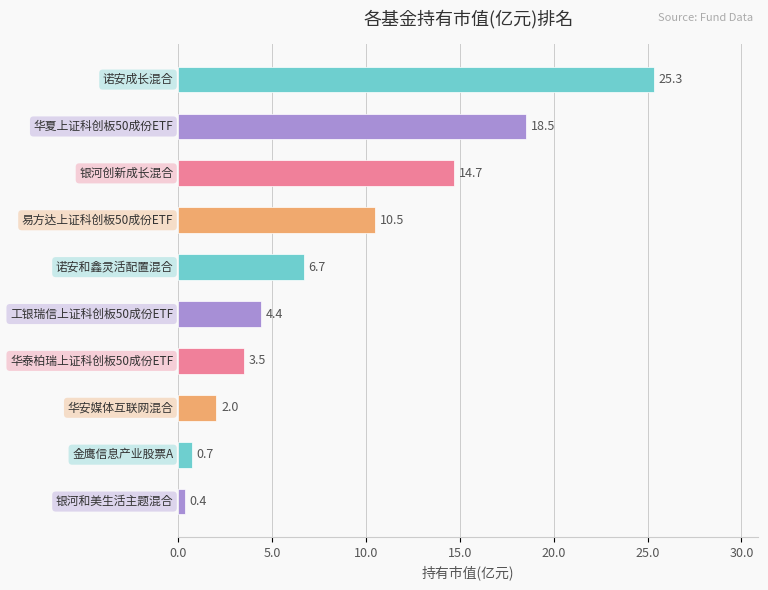

Reading top to bottom, extract all data points from this chart.

25.3	18.5	14.7	10.5	6.7	4.4	3.5	2.0	0.7	0.4